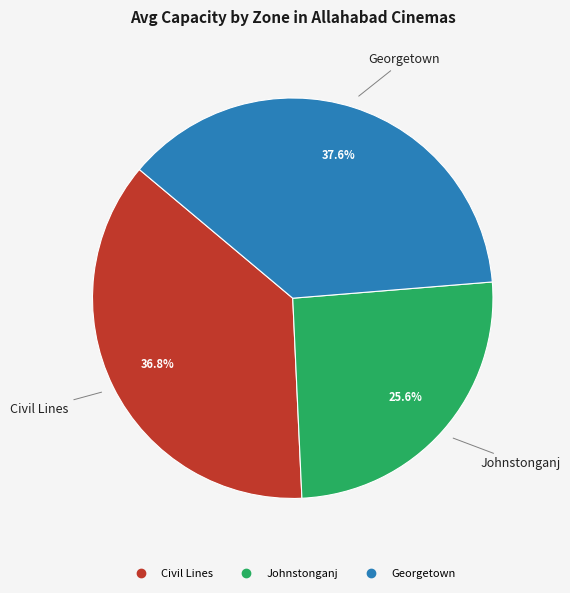

Between Civil Lines and Georgetown, which is larger?

Georgetown